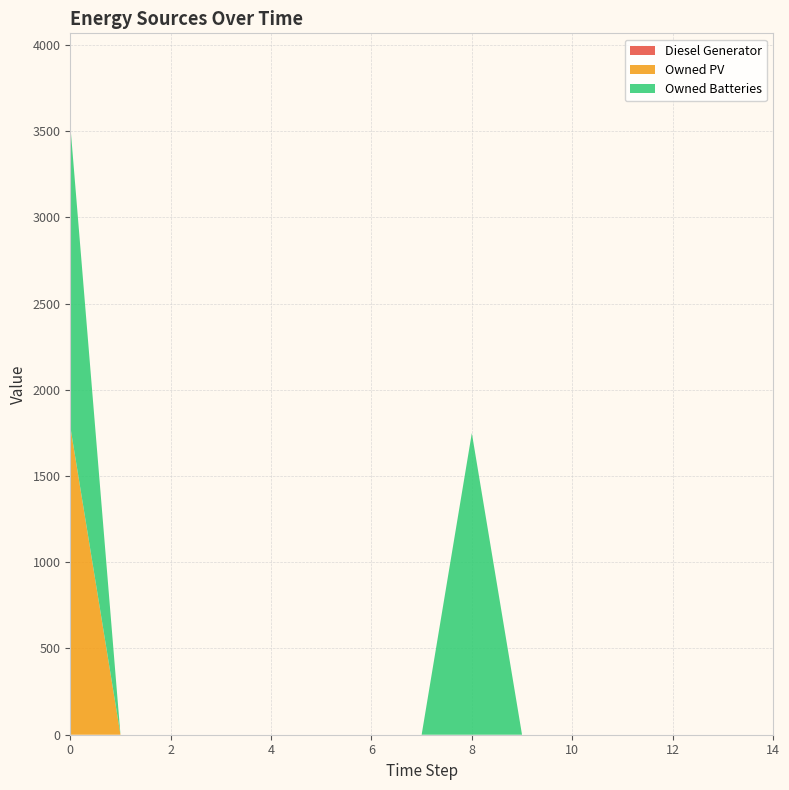

Reading left to right, what are all the values shown in this chart?

Diesel Generator: 0=0	1=0	2=0	3=0	4=0	5=0	6=0	7=0	8=0	9=0	10=0	11=0	12=0	13=0	14=0
Owned PV: 0=1787	1=0	2=0	3=0	4=0	5=0	6=0	7=0	8=0	9=0	10=0	11=0	12=0	13=0	14=0
Owned Batteries: 0=1749	1=0	2=0	3=0	4=0	5=0	6=0	7=0	8=1749	9=0	10=0	11=0	12=0	13=0	14=0